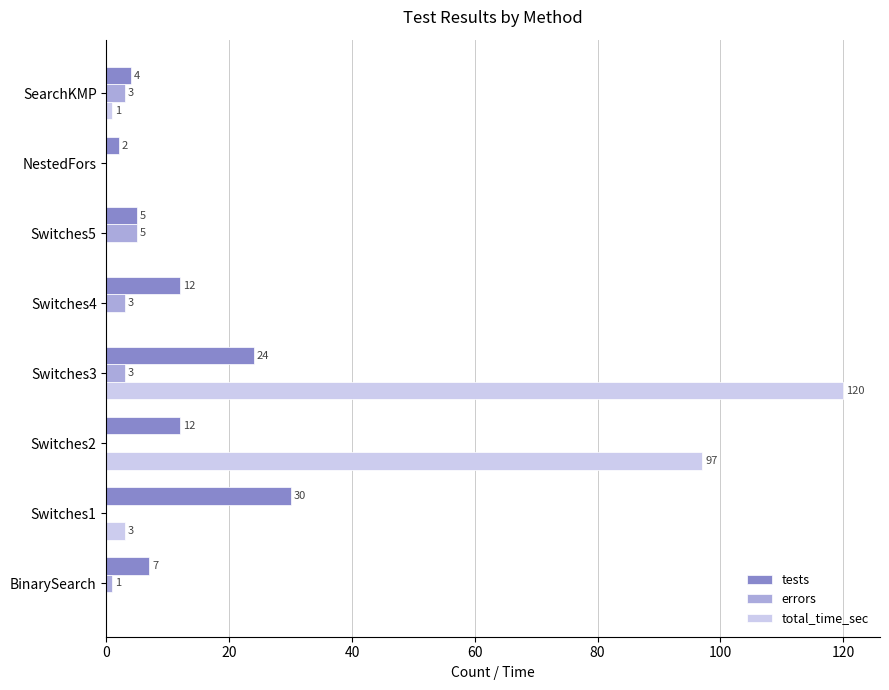

What is the total value across all series at SearchKMP?

8